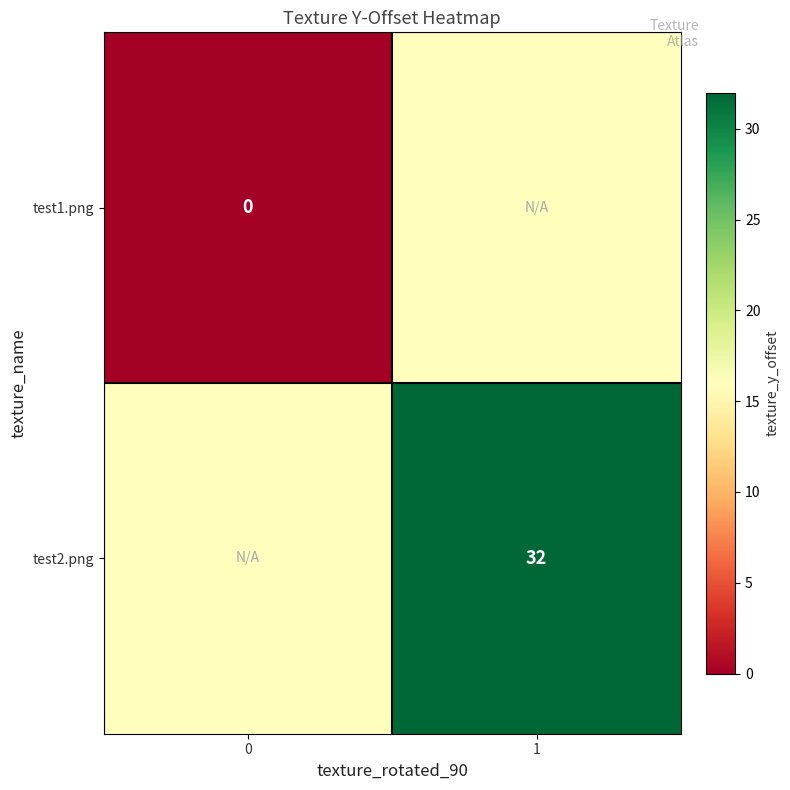

The value of test2.png at 1 is 32. True or false?

True